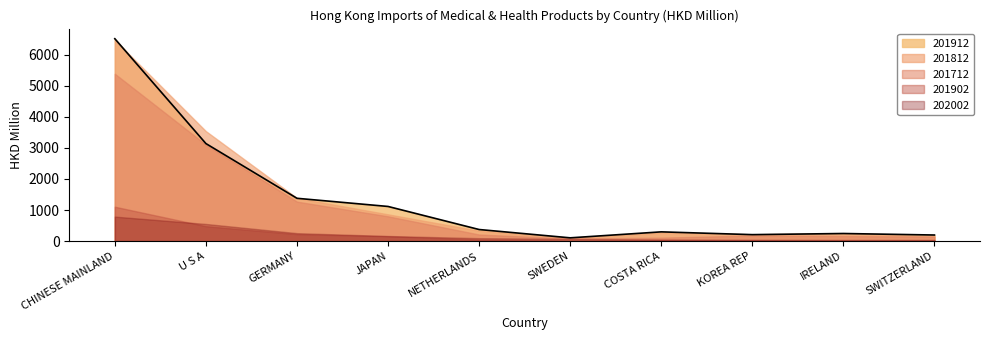

Where is 201902 nearest to the value 563?

U S A